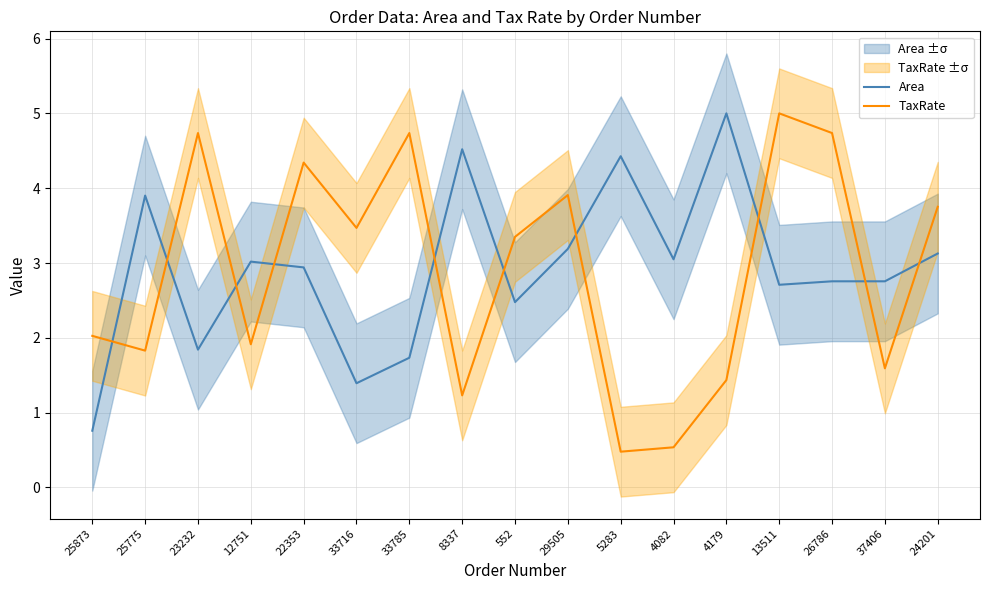

Rank the series by their average value, from lowest to highest.

TaxRate, Area